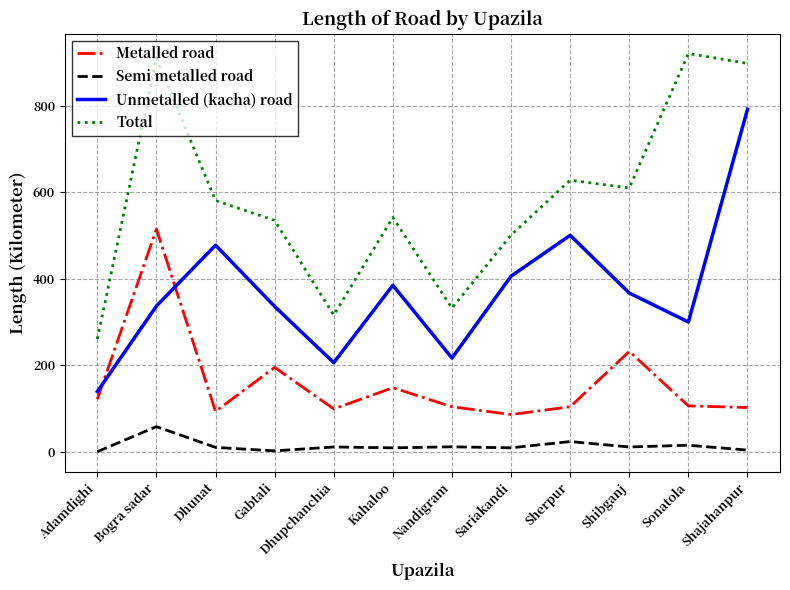

Which series has the largest total across all categories?

Total